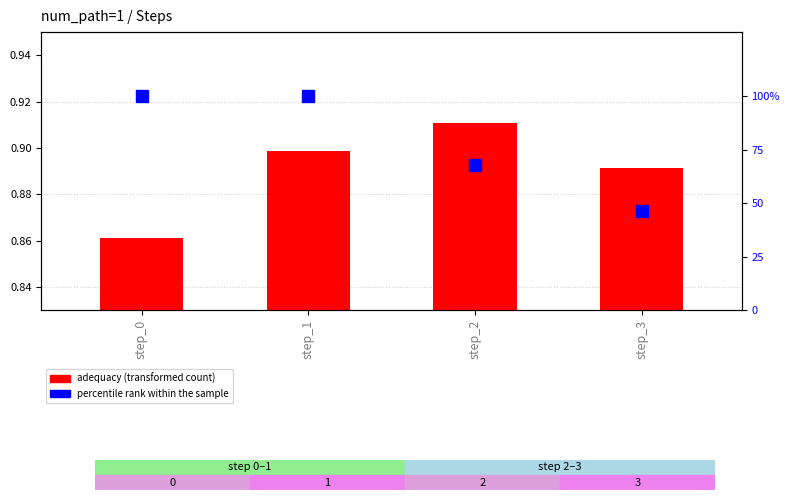

Reading left to right, what are all the values shown in this chart?

adequacy (transformed count): step_0=0.9	step_1=0.9	step_2=0.9	step_3=0.9
percentile rank within the sample: step_0=100.0	step_1=100.0	step_2=68.0	step_3=46.2